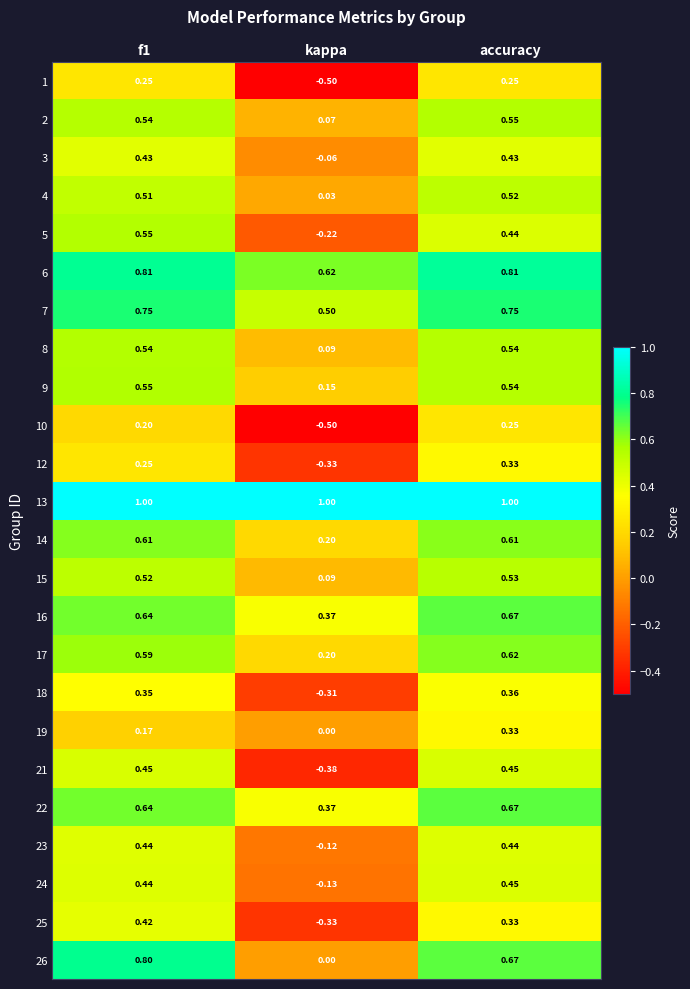

At which label does 22 reach its peak?

accuracy